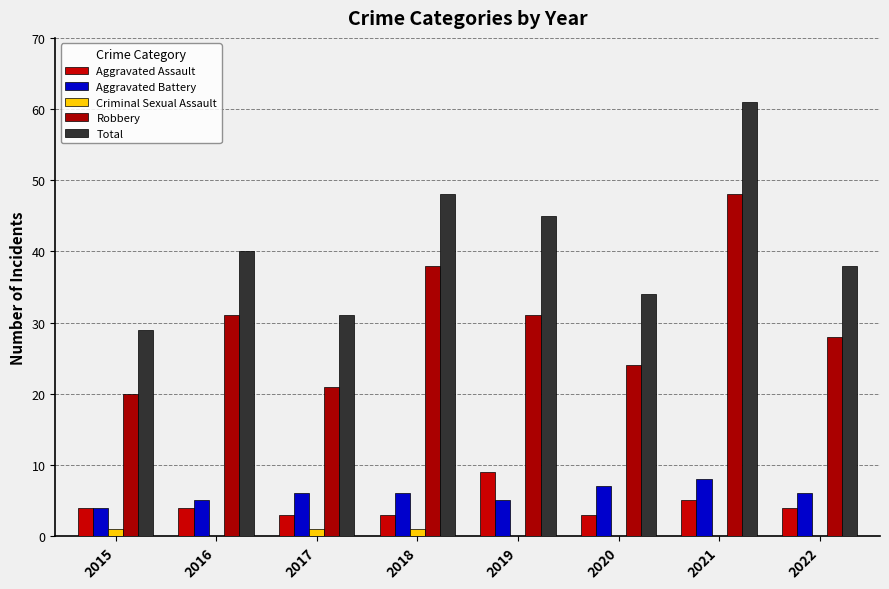

At which category does the chart reach its peak across all series?

2021